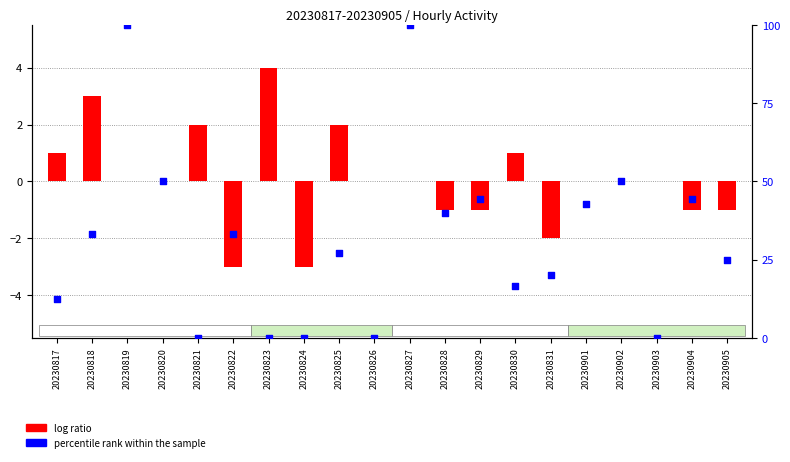

Which series has the largest total across all categories?

percentile rank within the sample